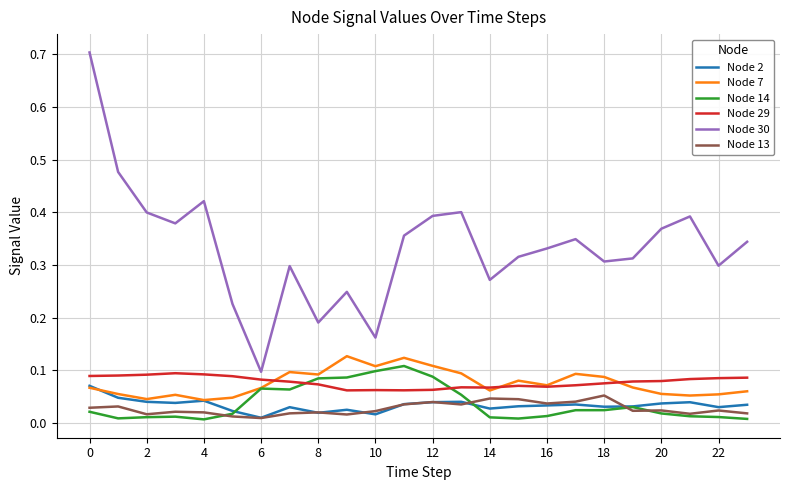

Which series has the largest range (max minus min)?

Node 30